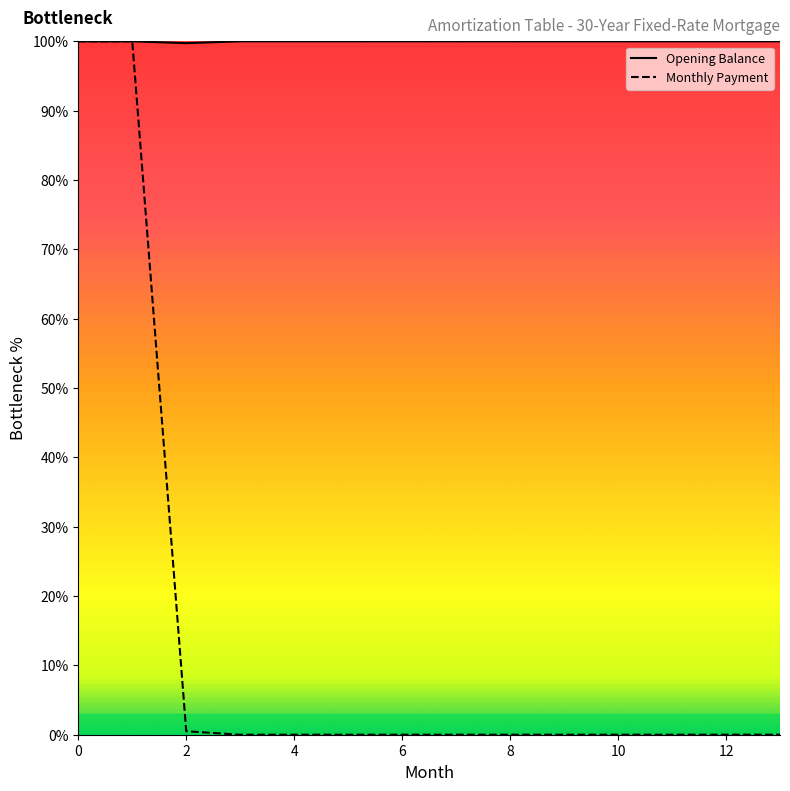

True or false: Opening Balance has a value of 100.0 at 11.

True